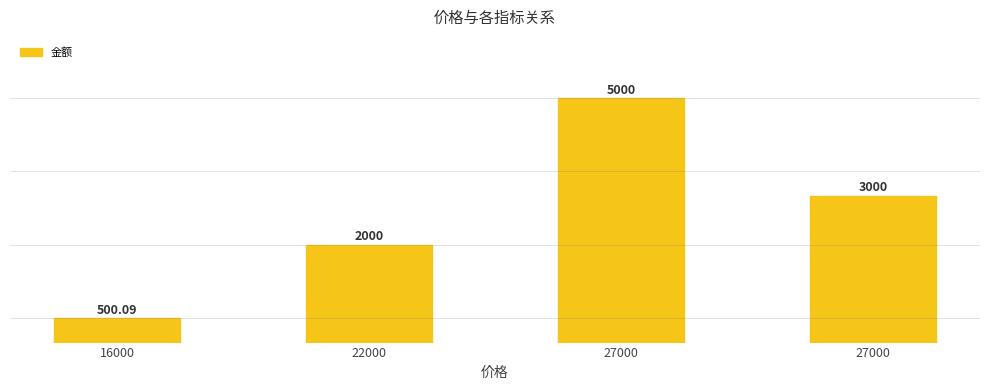

How many series are shown in this chart?

1